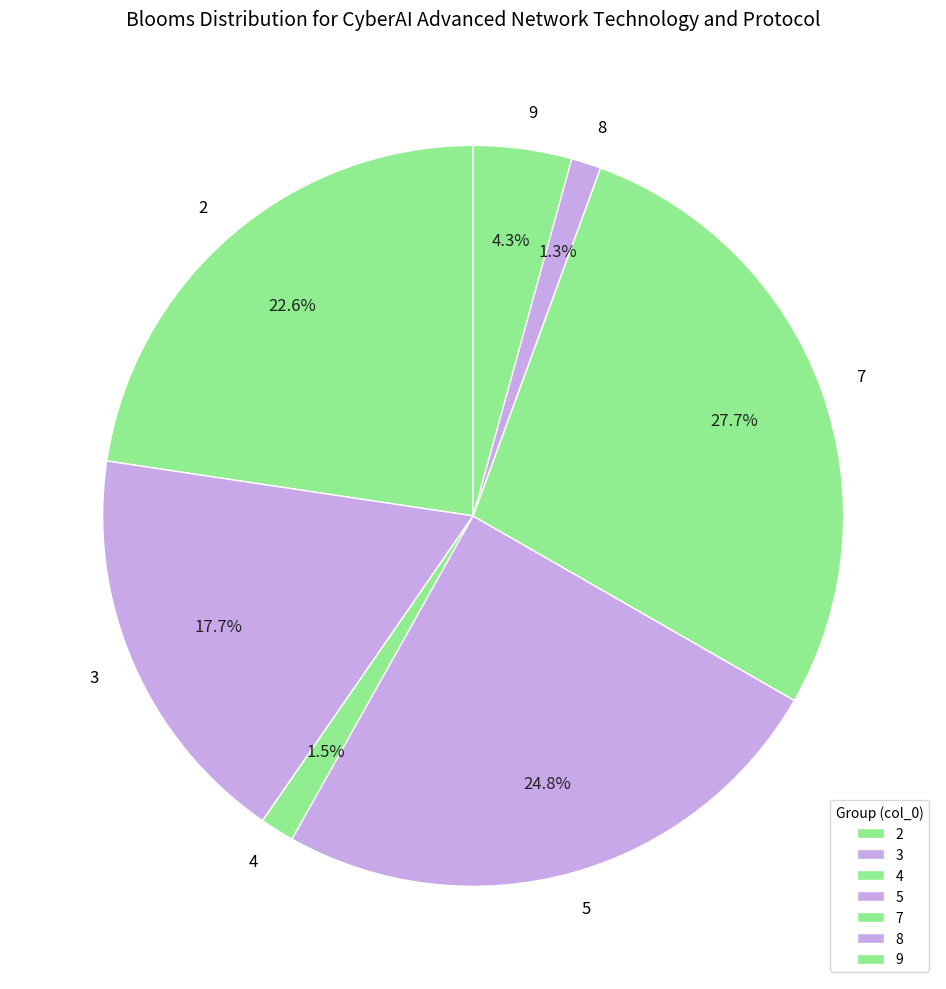

Count the number of slices in the pie.

7